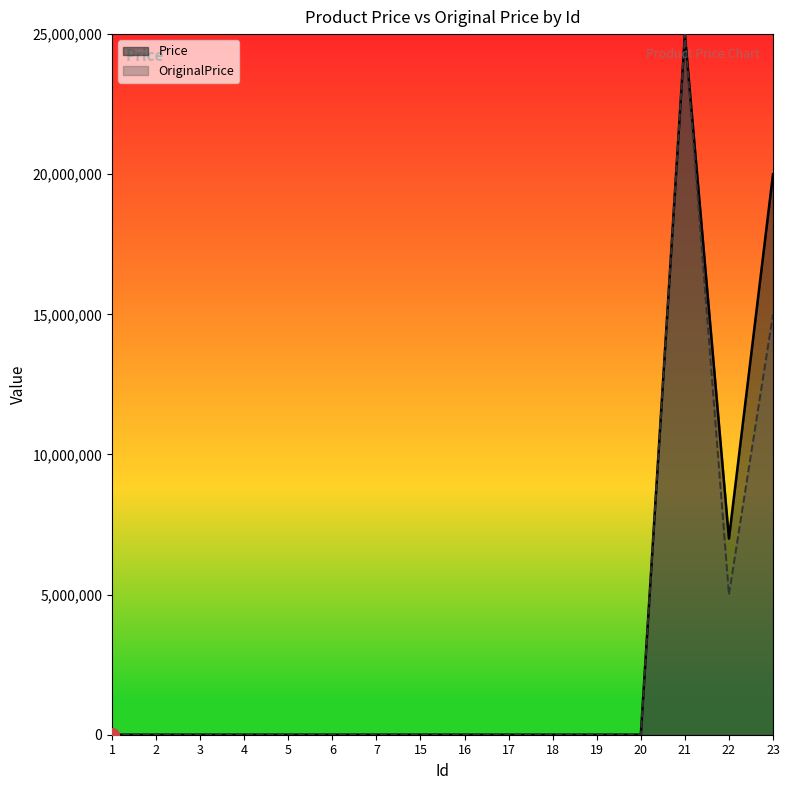

In OriginalPrice, how many points are lower than both neighbors (excluding endpoints)?

1